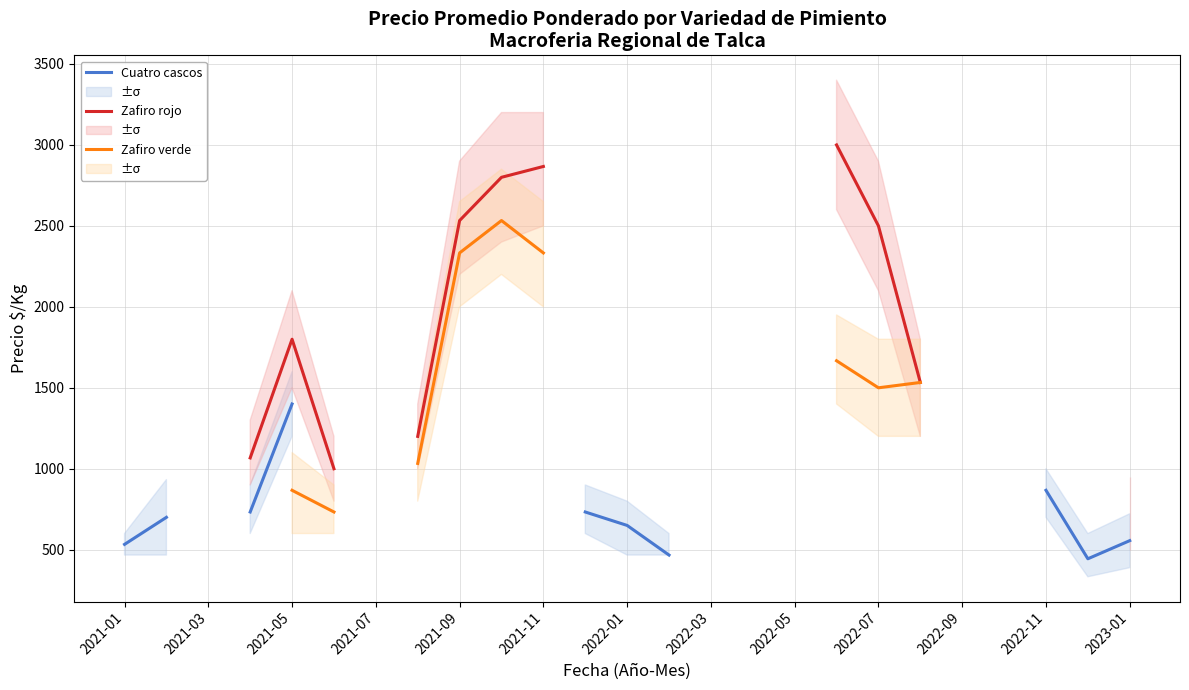

What is the minimum value for Cuatro cascos?

444.0